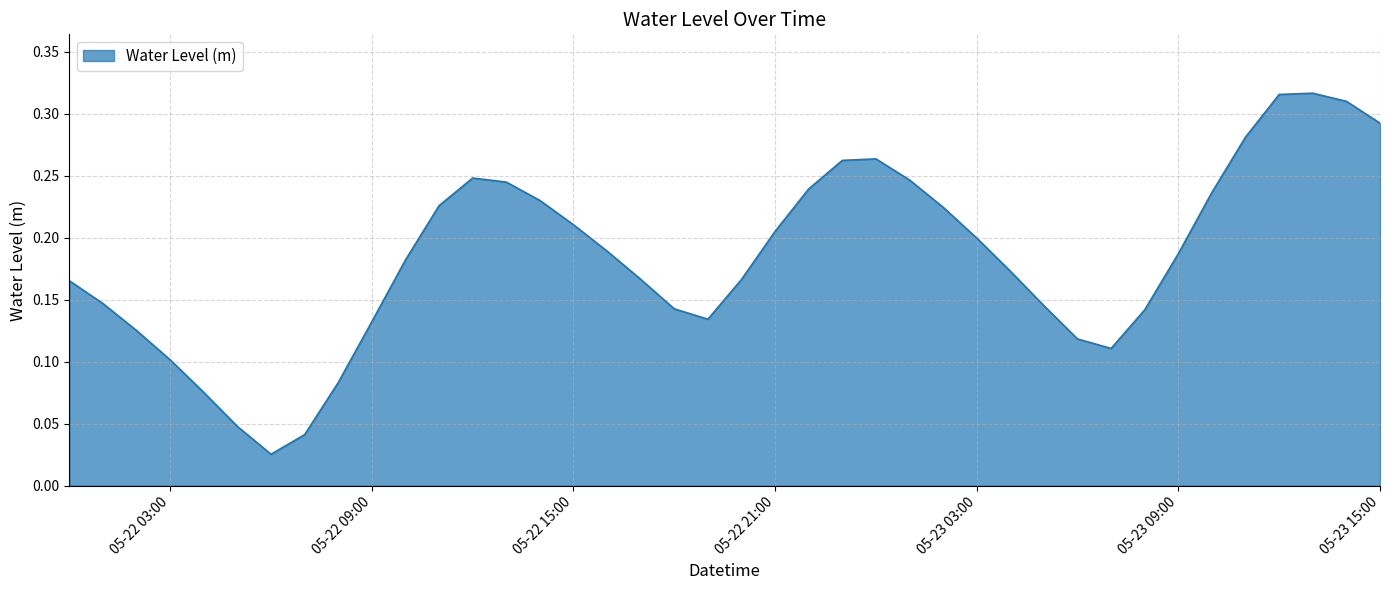

Which has a higher value, 05-22 09:00 or 05-22 03:00?

05-22 09:00